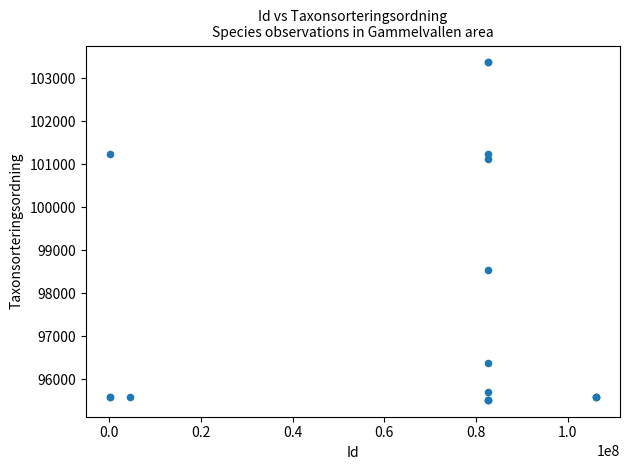

What Y value in the scatter plot is closest to 99446?

98536